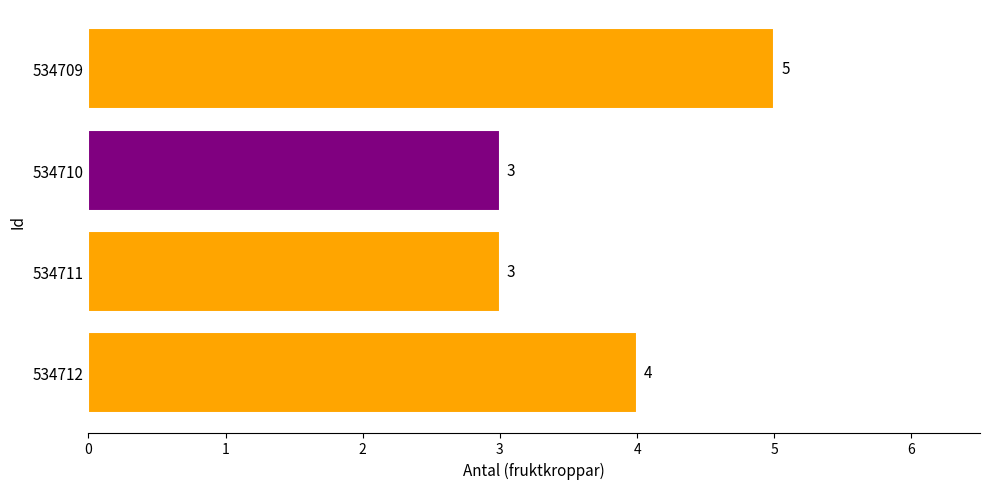

Is it true that the value at 534712 is 4?

True